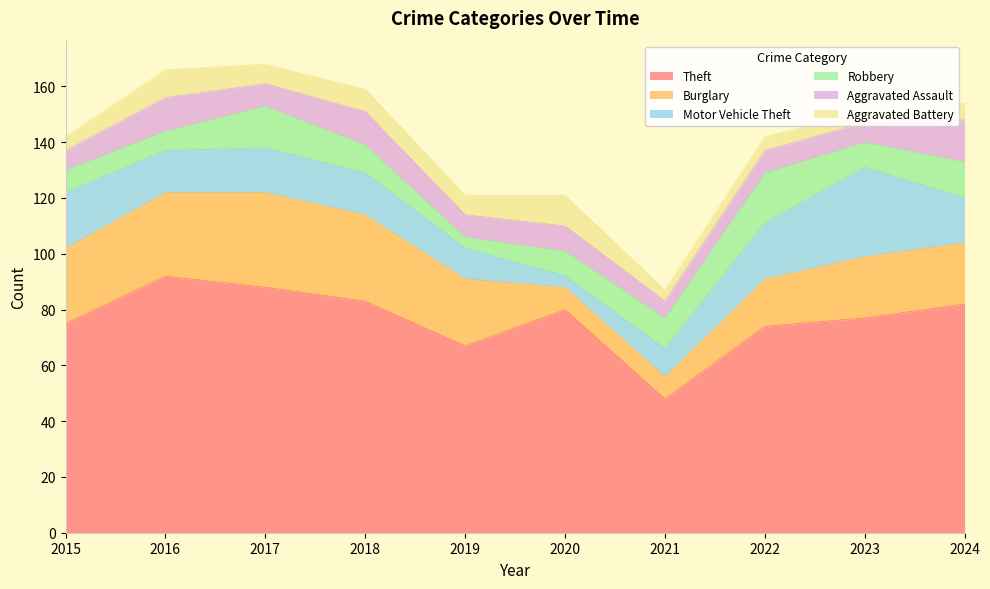

What is the lowest value of the Robbery series?

4